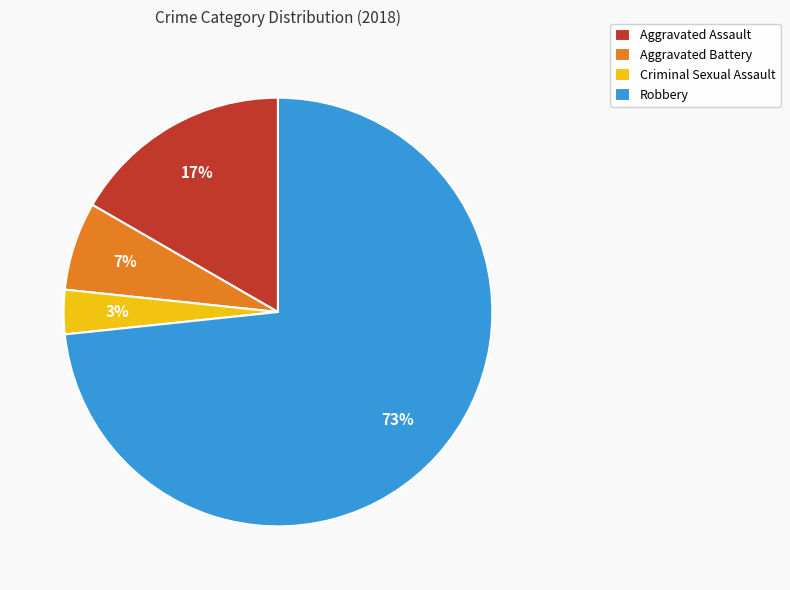

To the nearest percent, what is the difference between the largest and smallest slice percentages?

70%